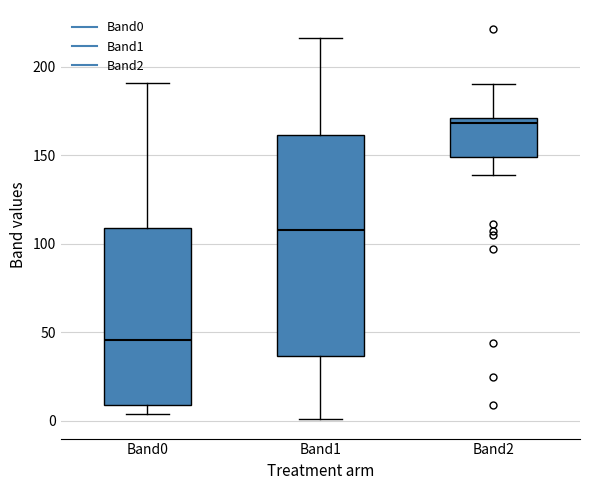

Where is the lower edge of the box for Band1 on the y-axis? The values are not printed on the chart, so give them approximately, as read against the axis.

35